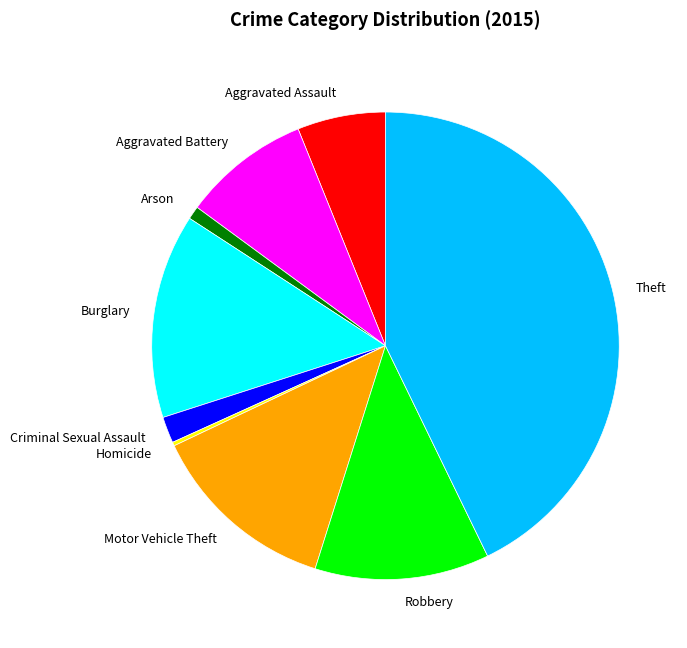

The Aggravated Battery slice represents 9% of the pie. True or false?

True